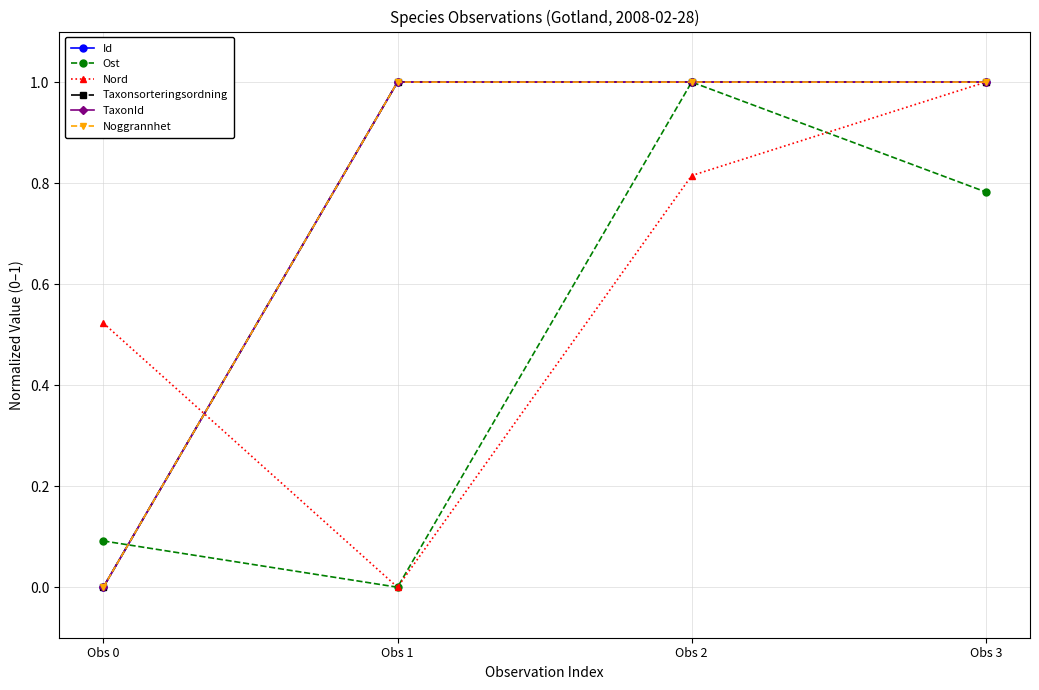

Is this an area chart (filled region under the line)?

No